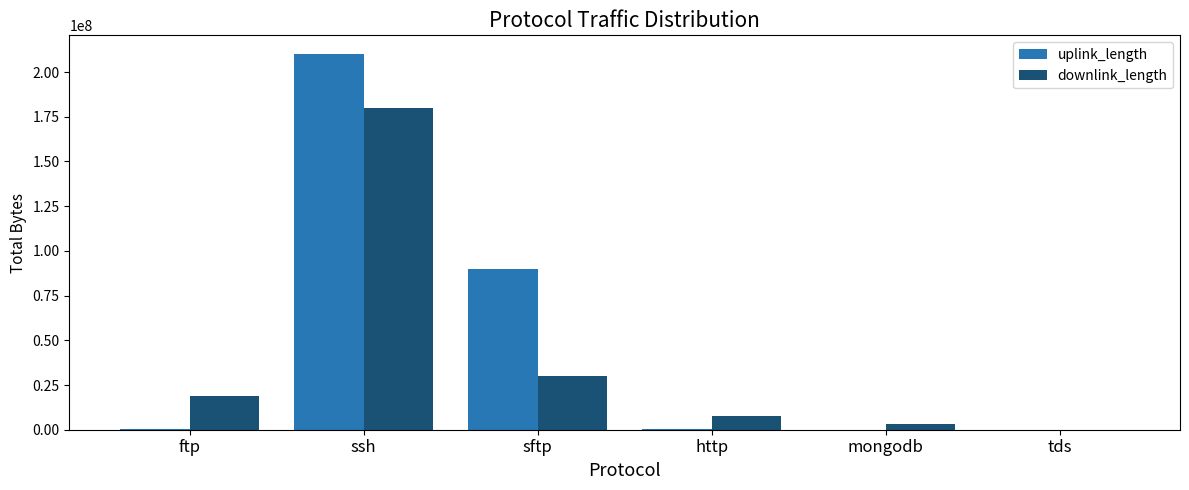

Where is uplink_length nearest to the value 105010644?

sftp